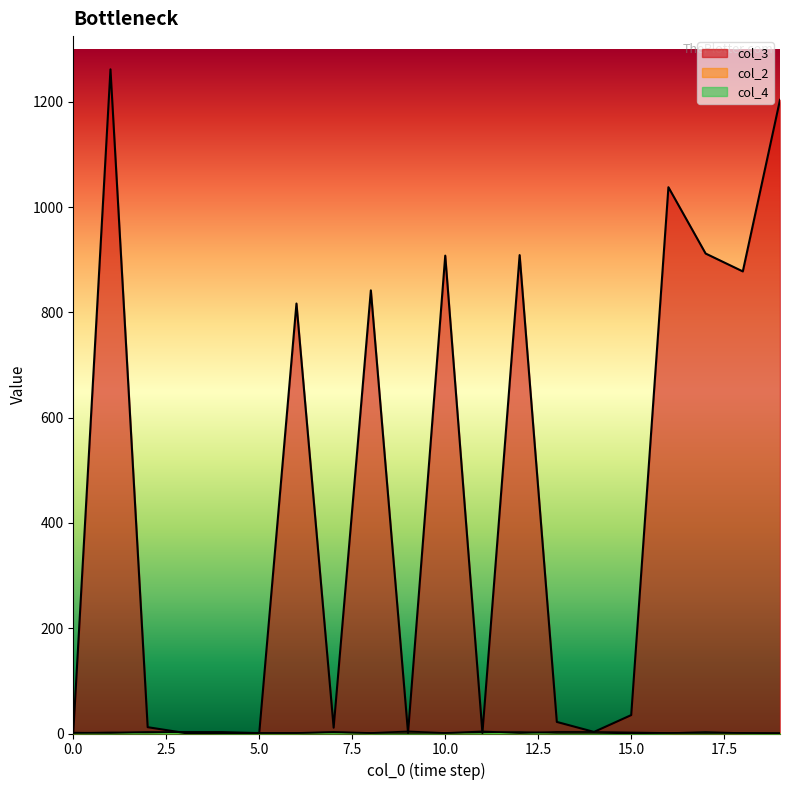

True or false: col_3 has a value of 412 at 12.

False